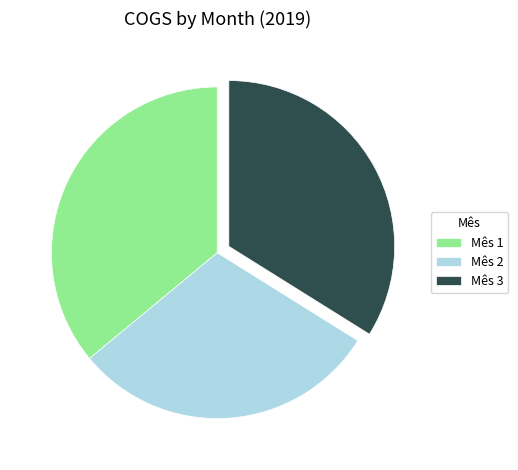

What is the smallest slice in the pie chart?

Mês 2